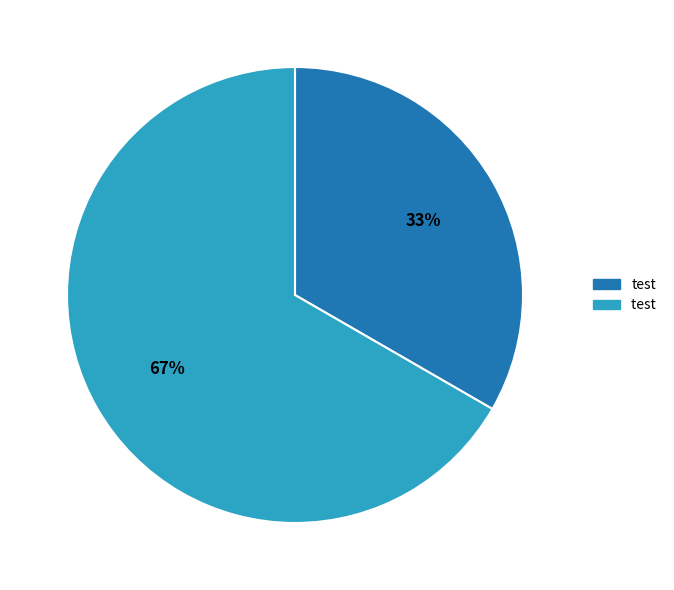

Does any single category account for the majority?

Yes